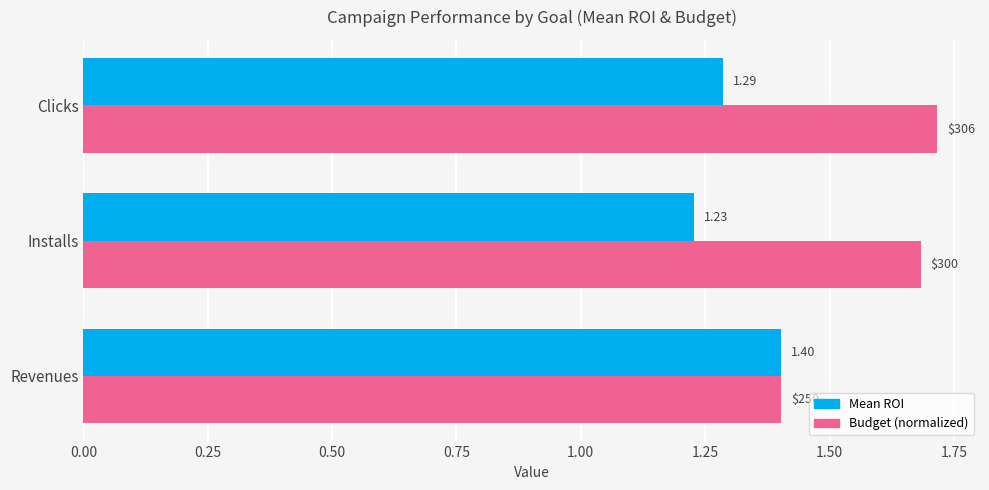

What are all the series names shown in the legend?

Mean ROI, Budget (normalized)